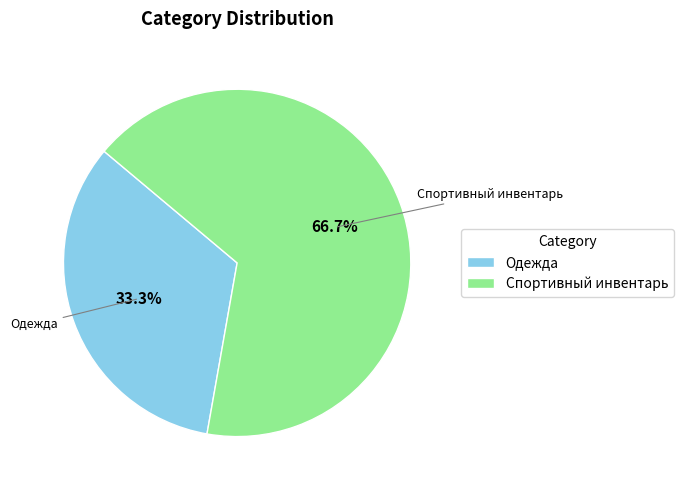

Rank the categories by value from lowest to highest.

Одежда, Спортивный инвентарь